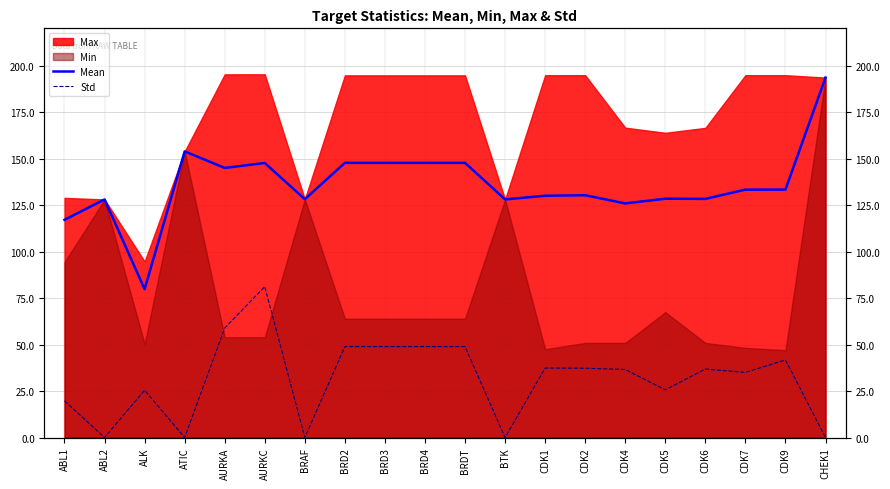

True or false: Mean has a value of 222.7 at BRAF.

False